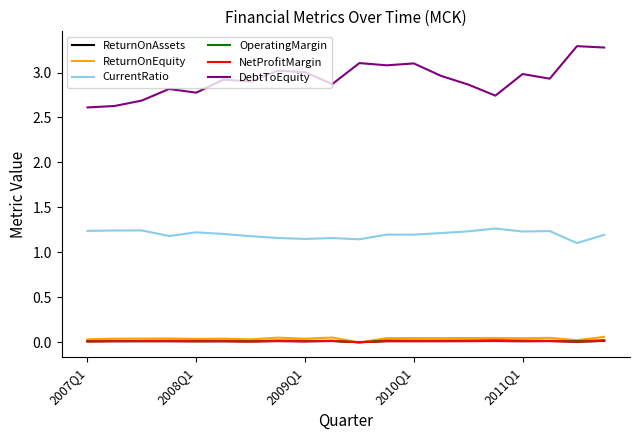

Which series has the largest total across all categories?

DebtToEquity